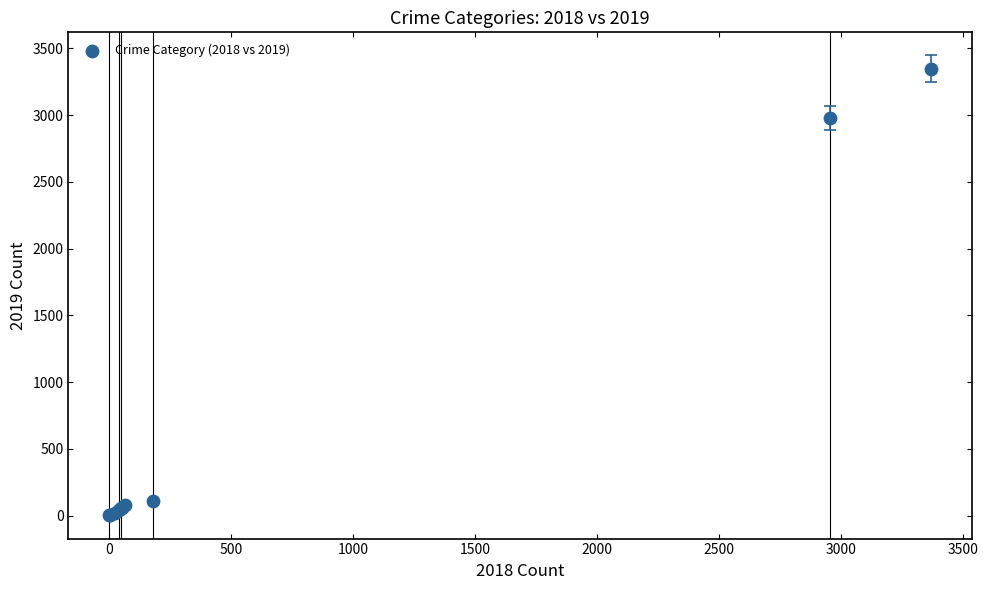

What Y value in the scatter plot is closest to 1673?

2981